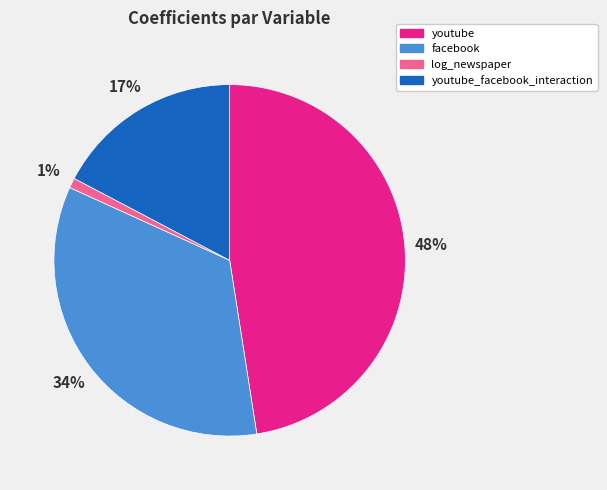

What is the smallest slice in the pie chart?

log_newspaper